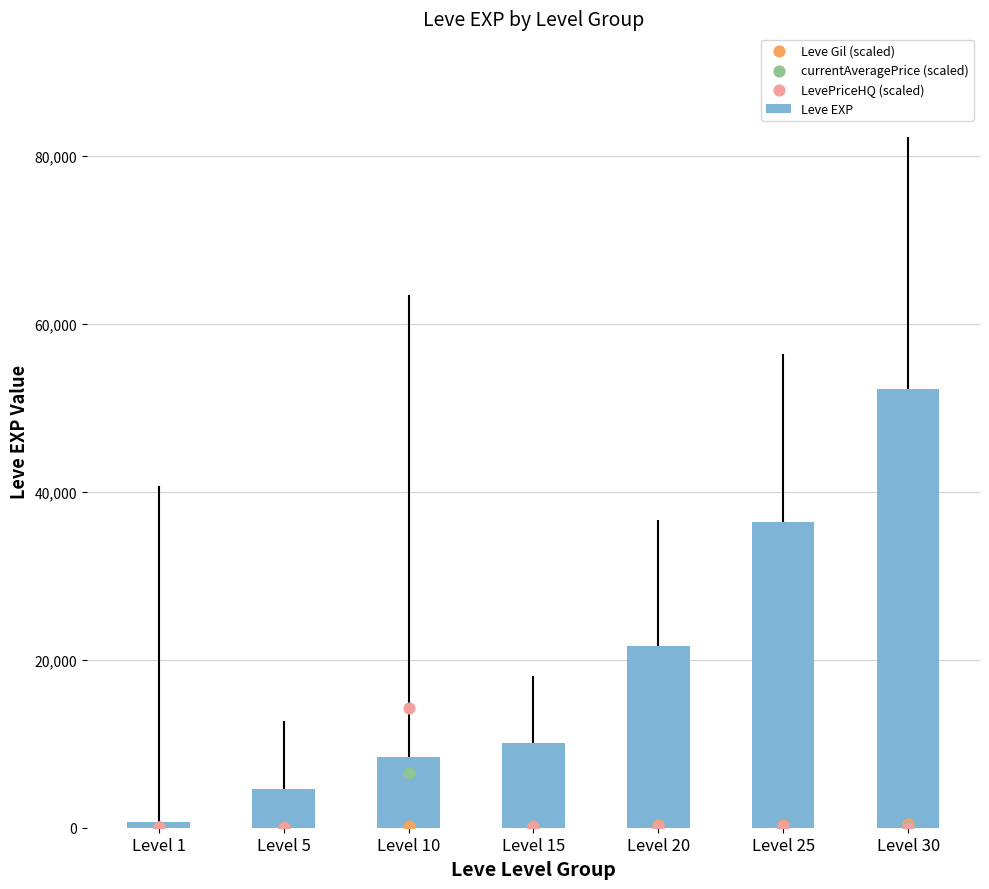

Which series contains the lowest Y value?

LevePriceHQ (scaled)